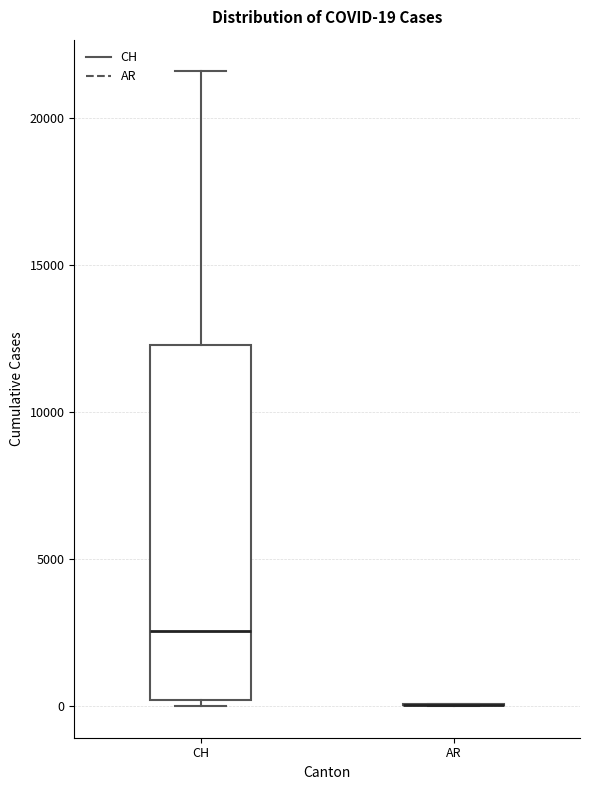

Which box is the tallest, from its lower edge to its upper edge?

CH